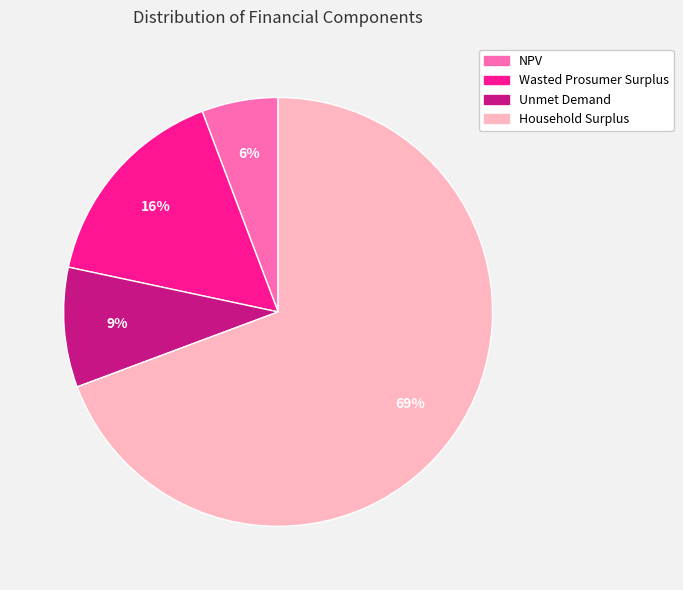

To the nearest percent, what portion does Household Surplus represent?

69%